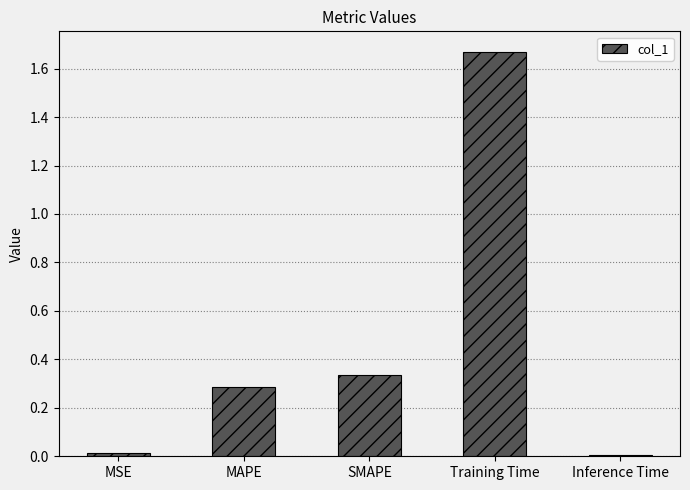

What is the sum of all values?

2.3